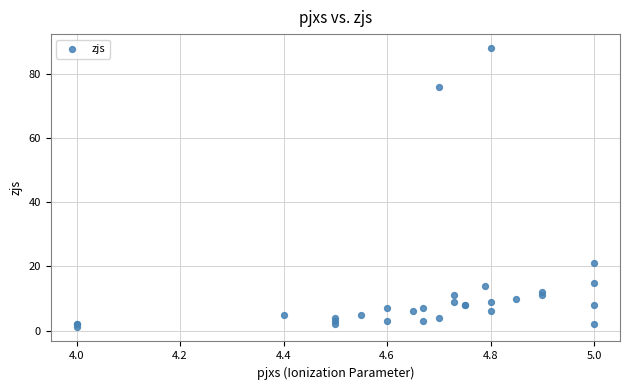

What Y value in the scatter plot is closest to 44?

21